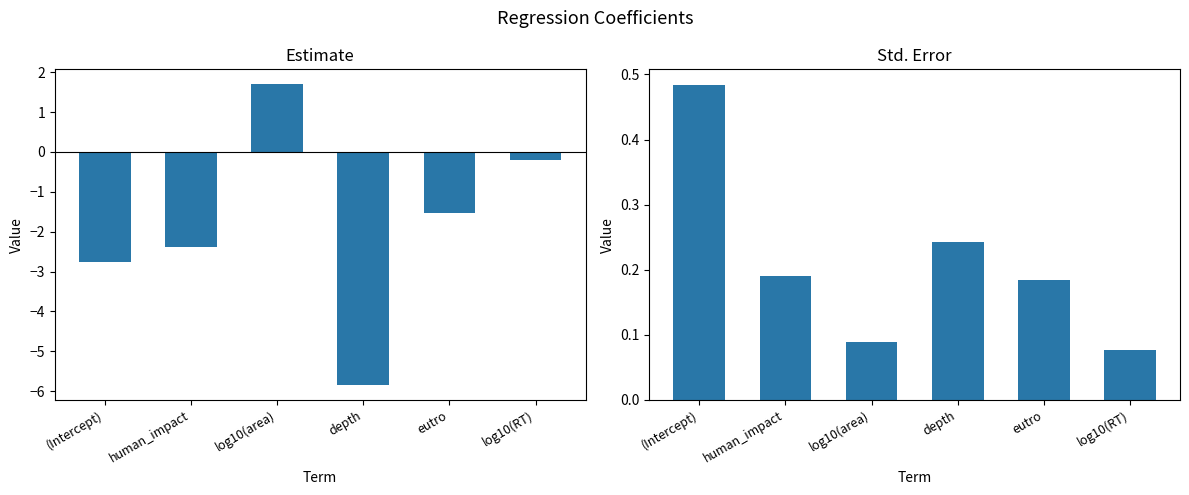

Rank the series by their average value, from lowest to highest.

estimate, std.error